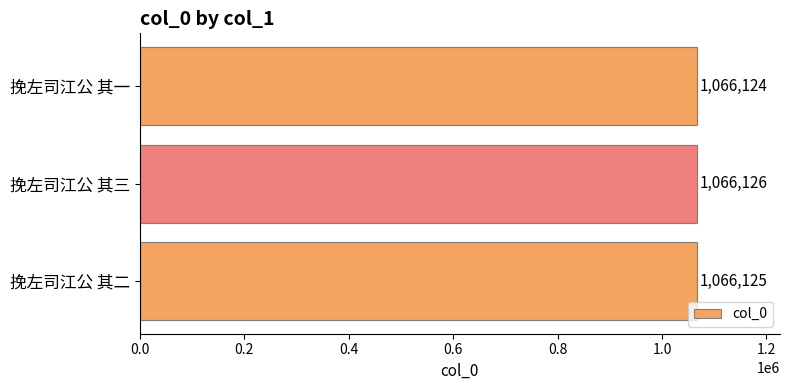

What is the average value?

1066125